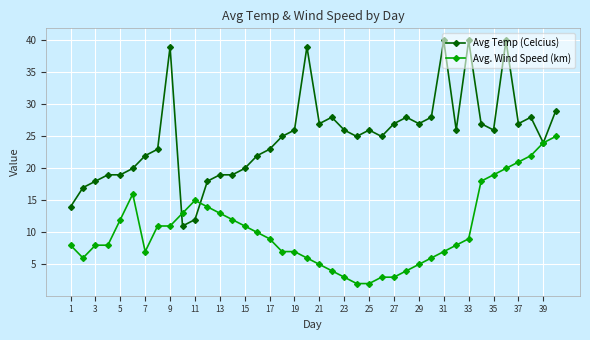

Which series has the largest range (max minus min)?

Avg Temp (Celcius)